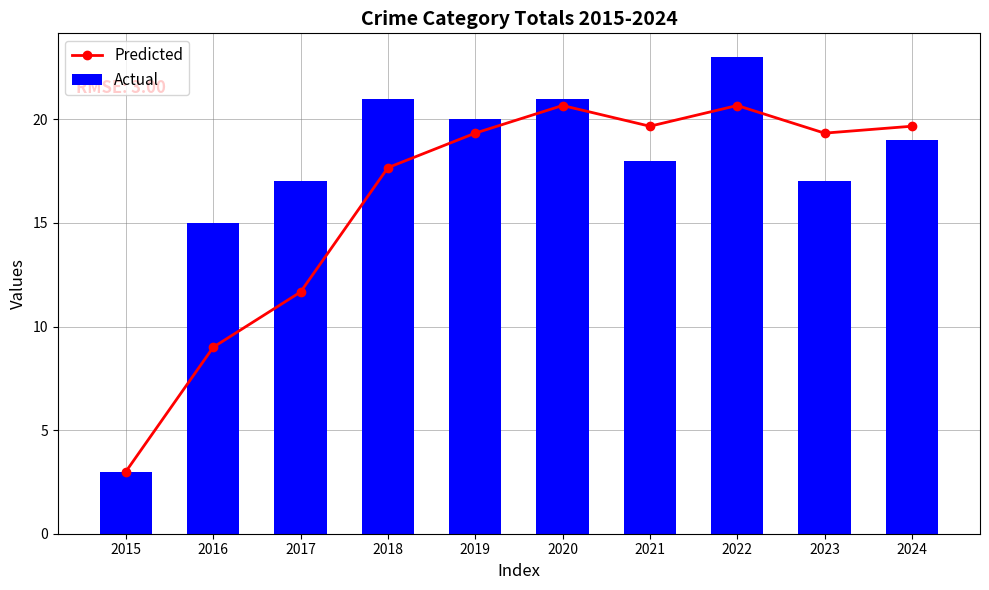

Is it true that Actual equals 17.0 at 2023?

True